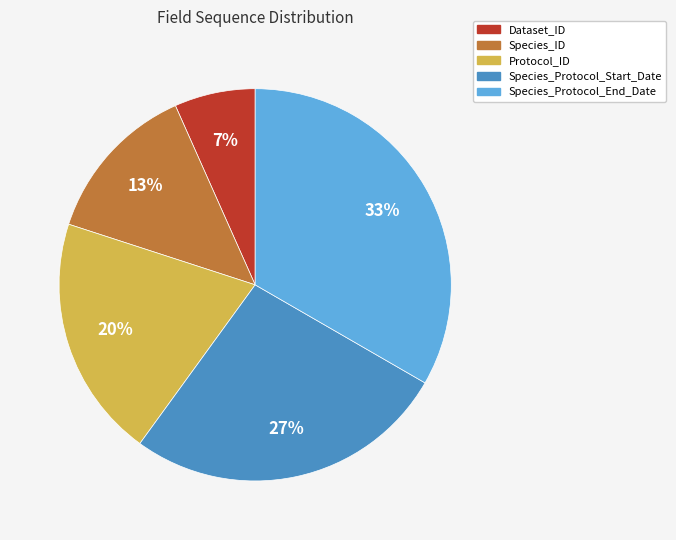

To the nearest percent, what is the average slice percentage?

20%